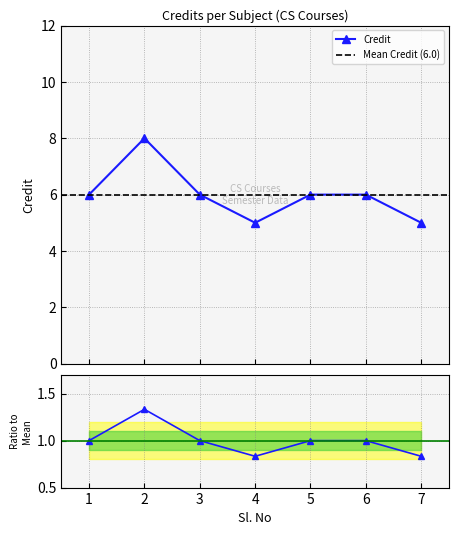

Between 6 and 3, which is larger?

6